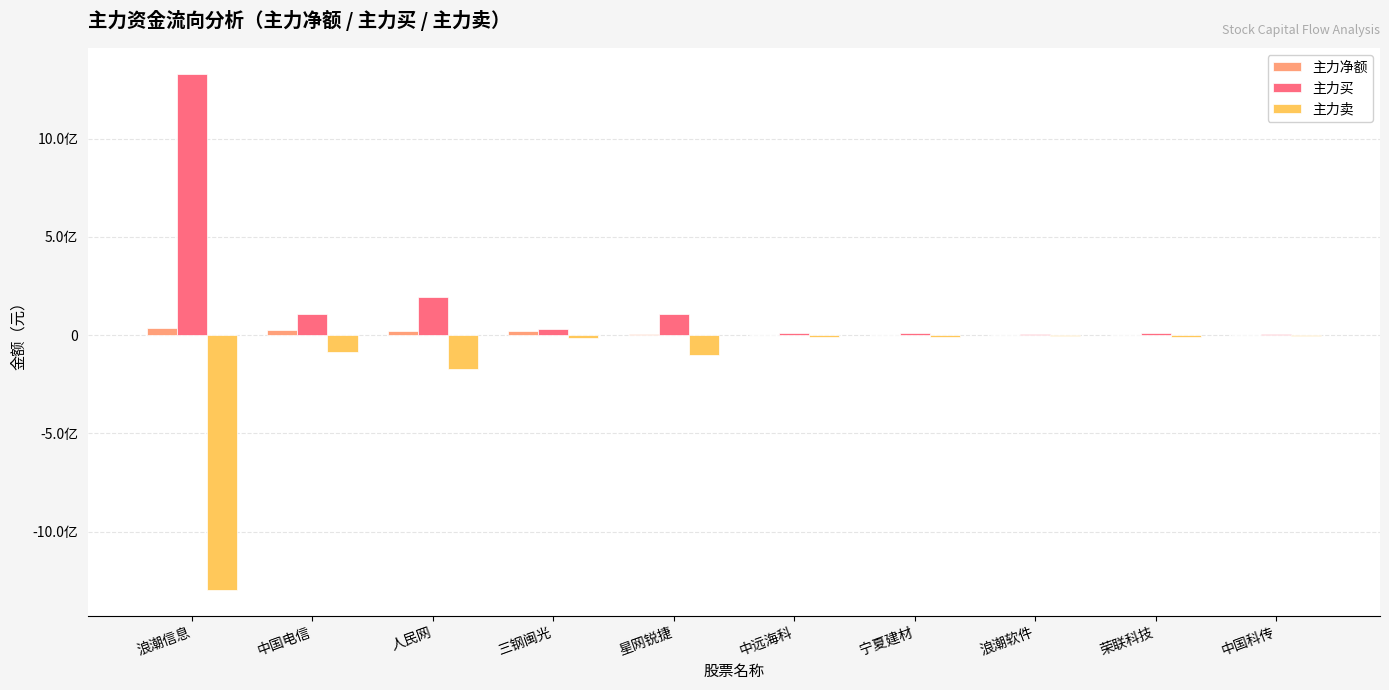

What are all the series names shown in the legend?

主力净额, 主力买, 主力卖